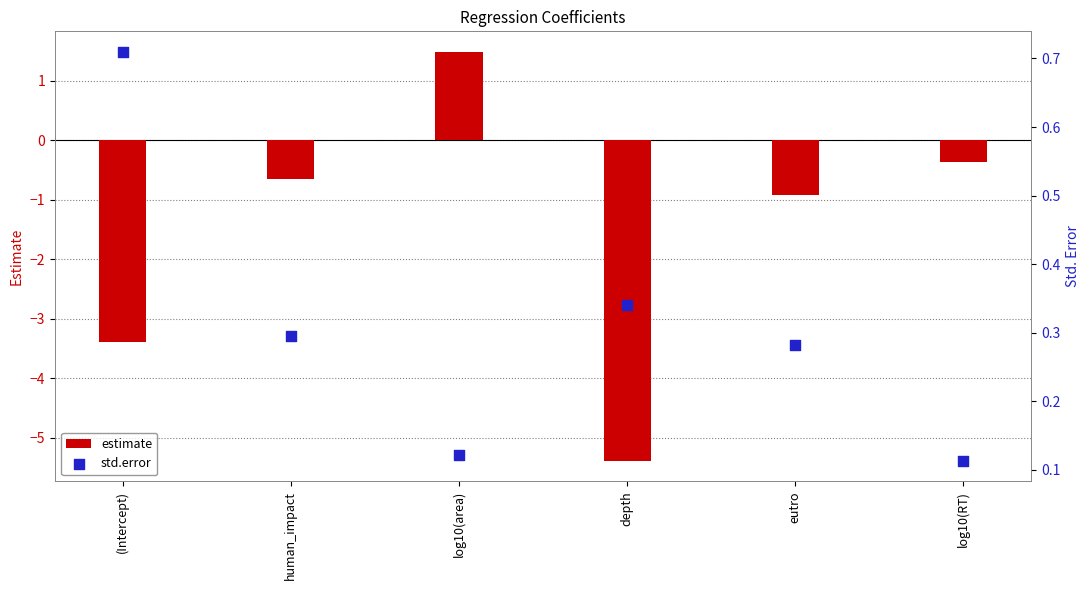

At how many categories does at least one series exceed 1?

1